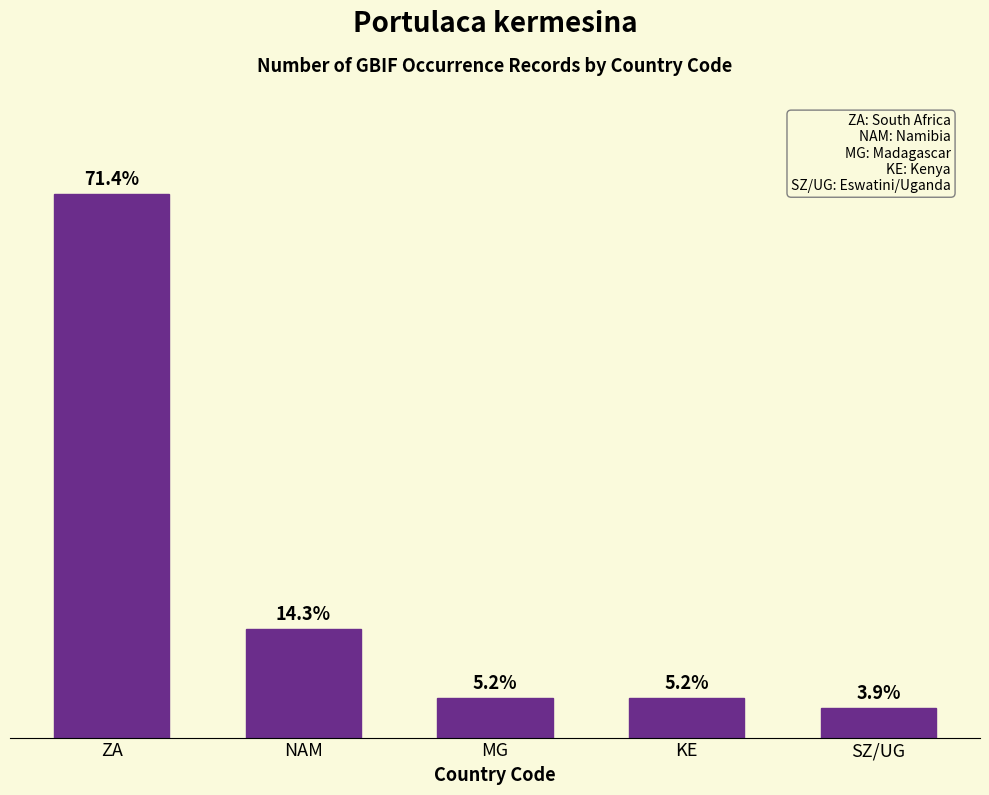

The chart shows a value of 3 at SZ/UG. True or false?

True